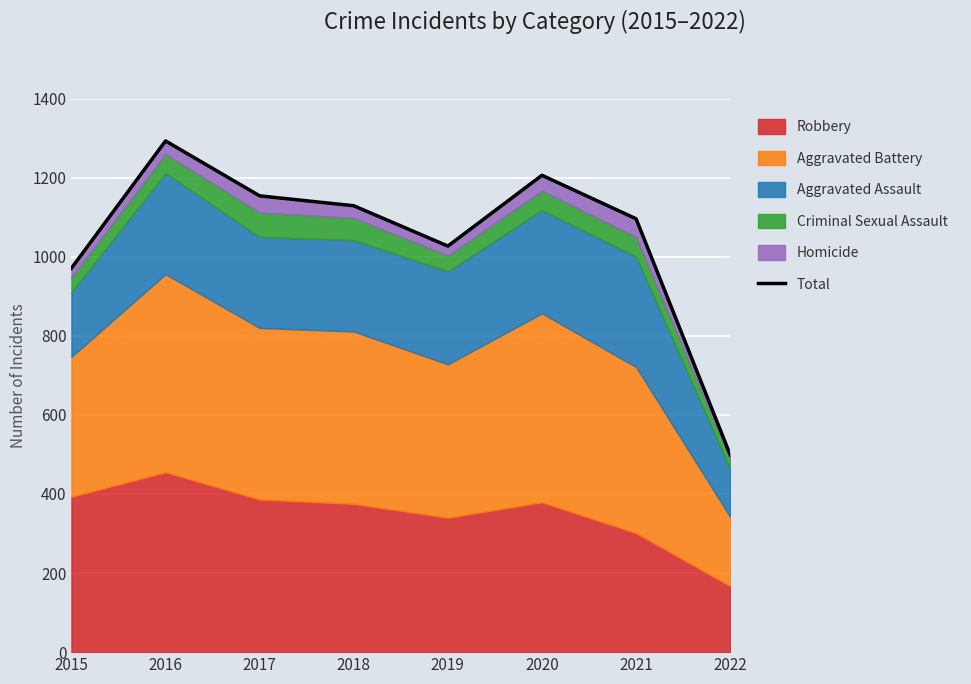

True or false: the data shows 2297 at 2016.

False